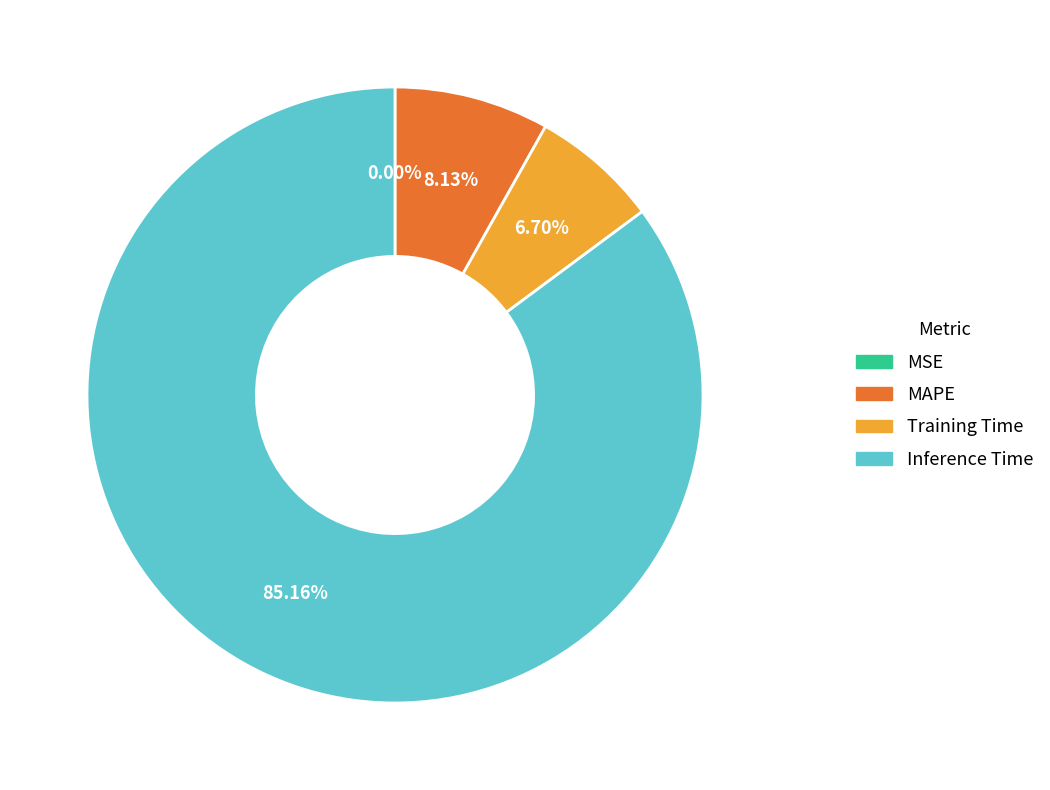

Which has a higher value, Inference Time or Training Time?

Inference Time